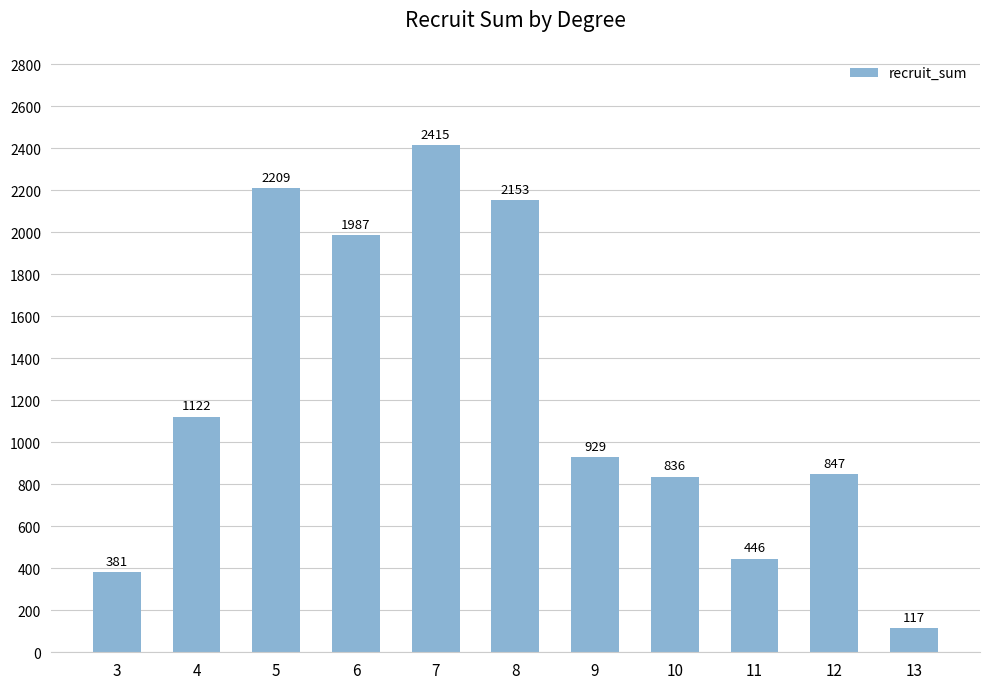

The chart shows a value of 185 at 11. True or false?

False